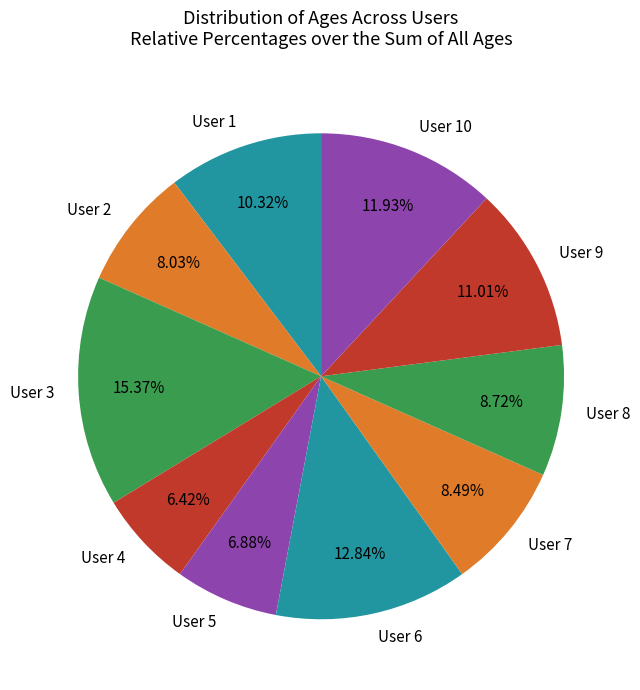

What is the ratio of the value at User 8 to the value at User 7?

1.0